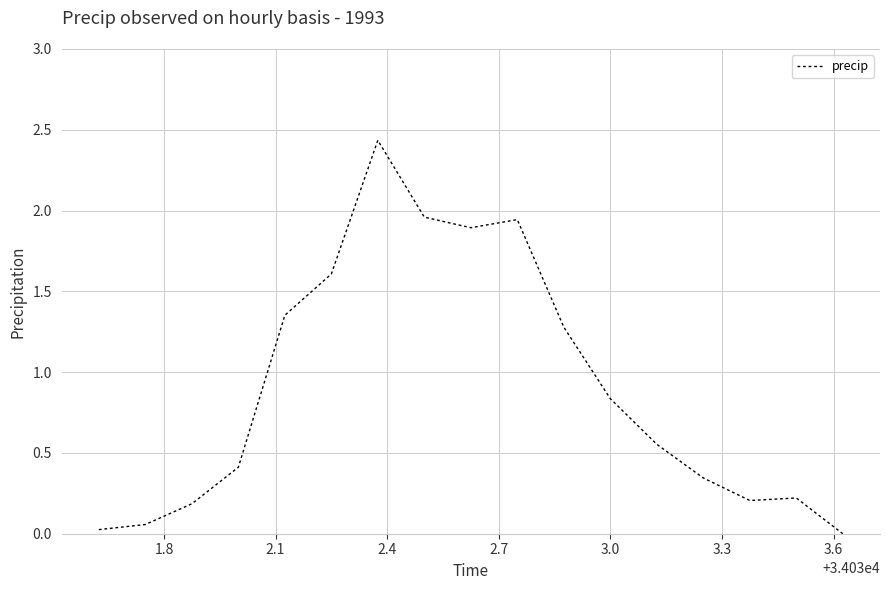

What is the greatest value displayed?

2.4